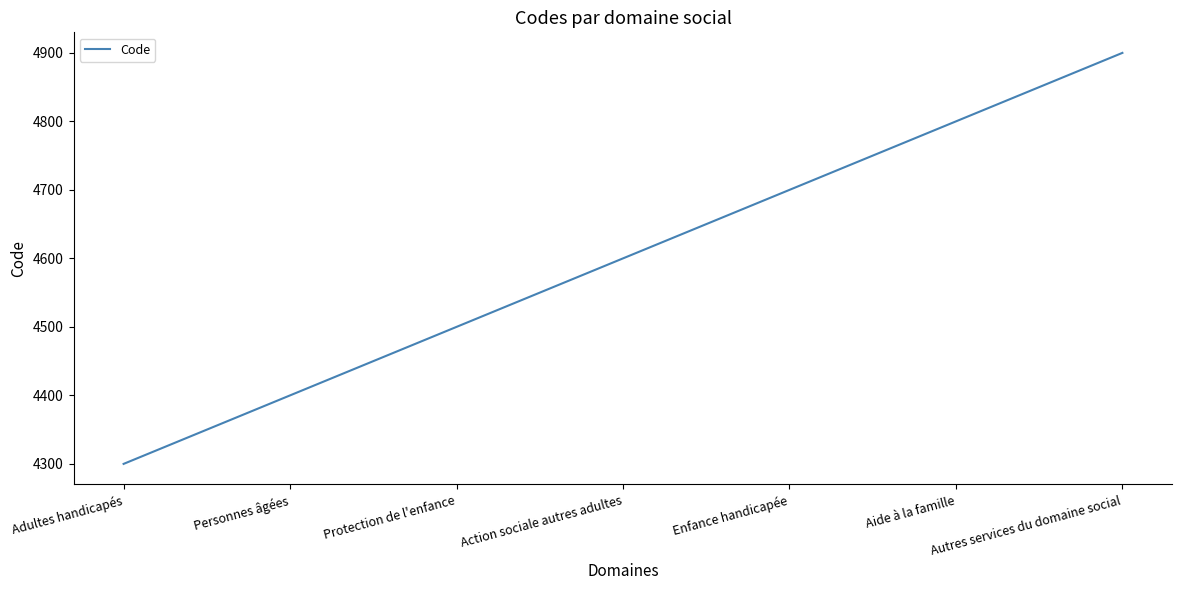

True or false: there are more than 0 points higher than both neighbors.

False